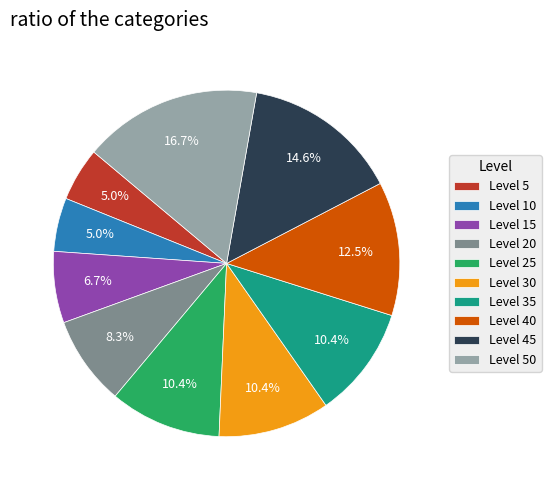

Does any single category account for the majority?

No